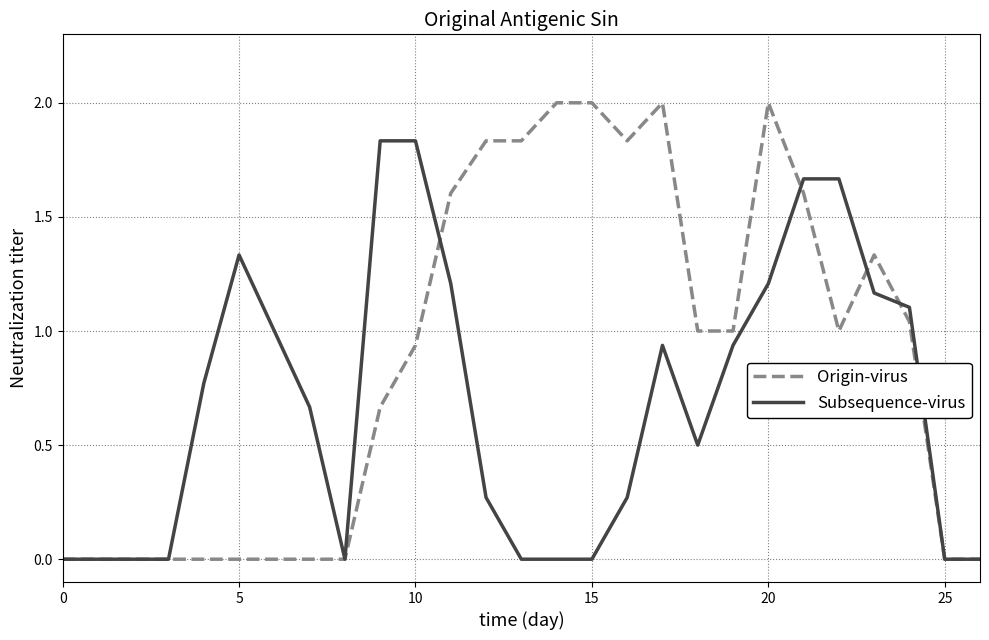

Which series has the widest spread of values?

Origin-virus